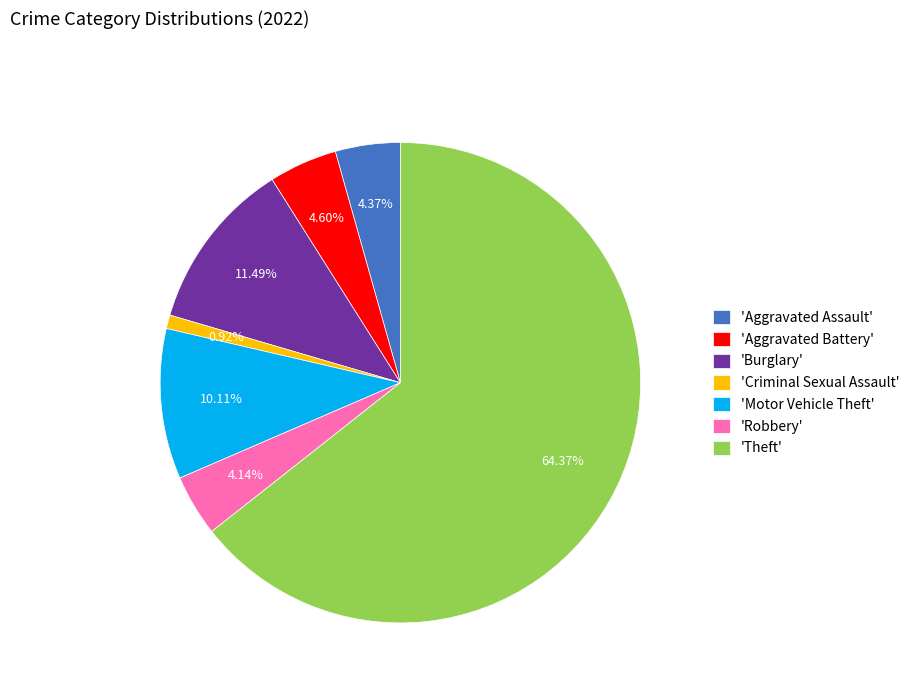

Do 'Burglary' and 'Criminal Sexual Assault' together represent more than half of the pie?

No